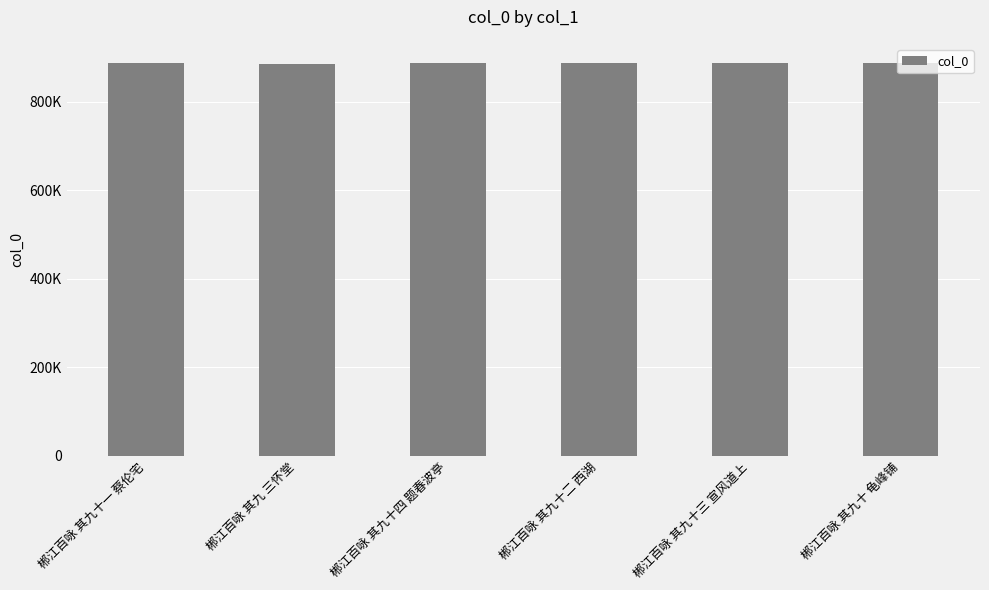

Does the chart contain stacked bars?

No